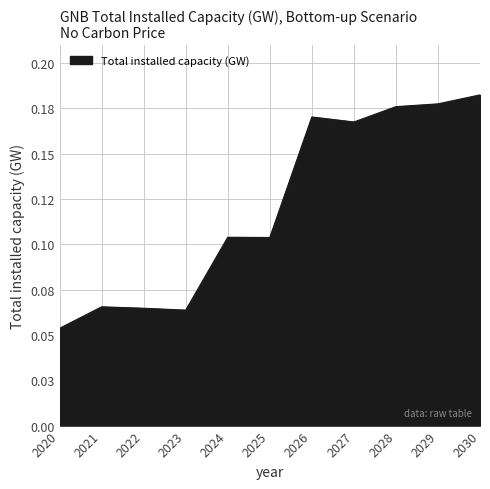

True or false: the data has more than 0 interior local peaks.

True